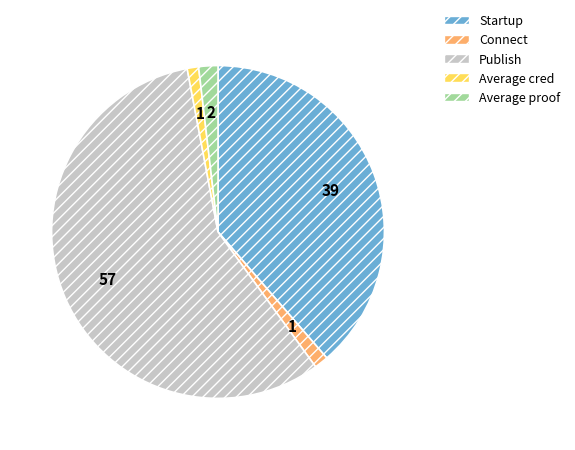

Combined, do Average proof and Startup account for over 50%?

No